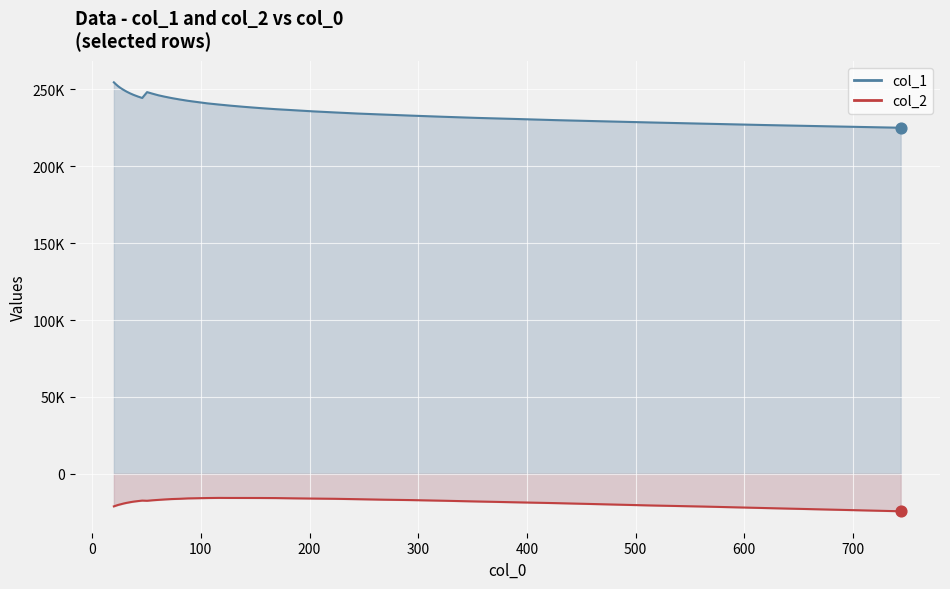

Which series has the largest total across all categories?

col_1